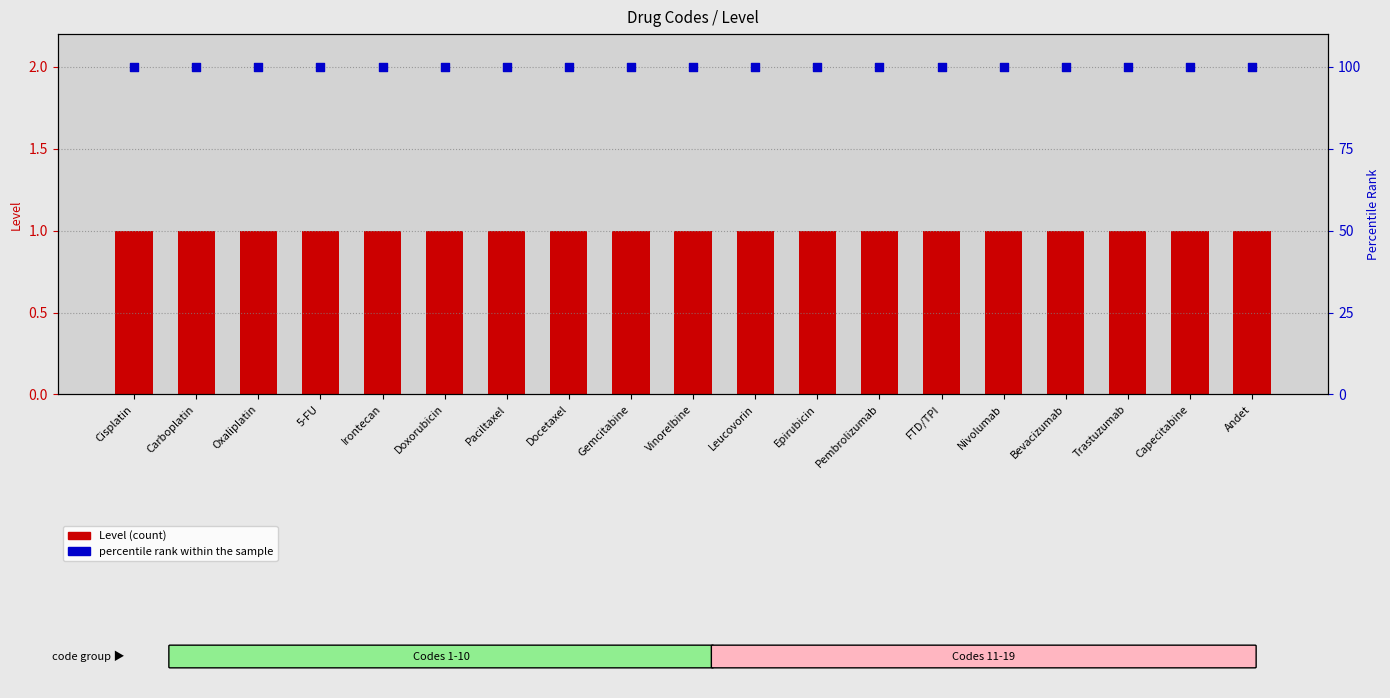

What are all the series names shown in the legend?

Level (count), percentile rank within the sample